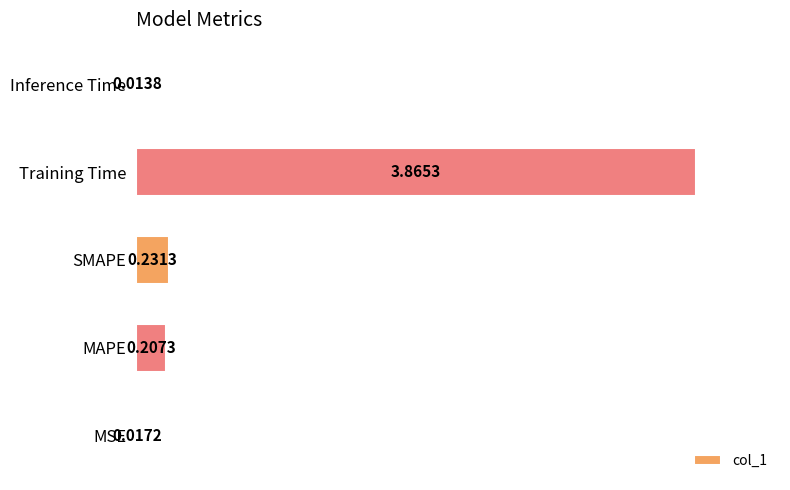

Where is the data nearest to the value 1?

SMAPE